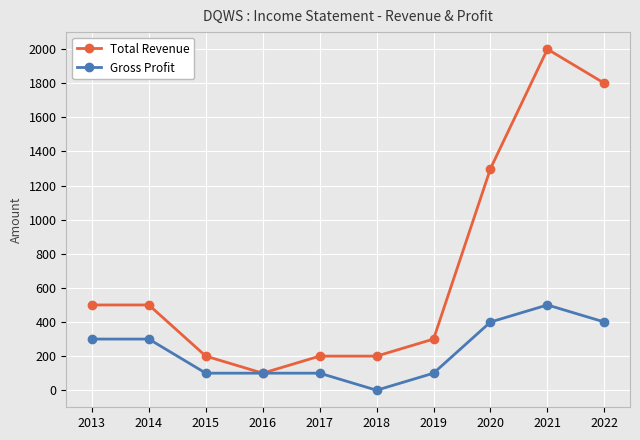

List the series in order of their peak value, highest first.

Total Revenue, Gross Profit